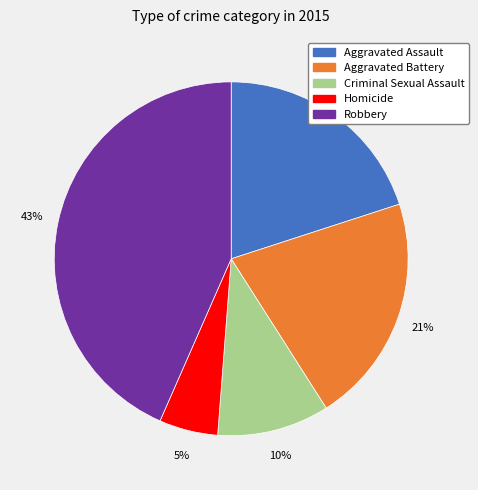

Rank the categories by value from highest to lowest.

Robbery, Aggravated Battery, Aggravated Assault, Criminal Sexual Assault, Homicide